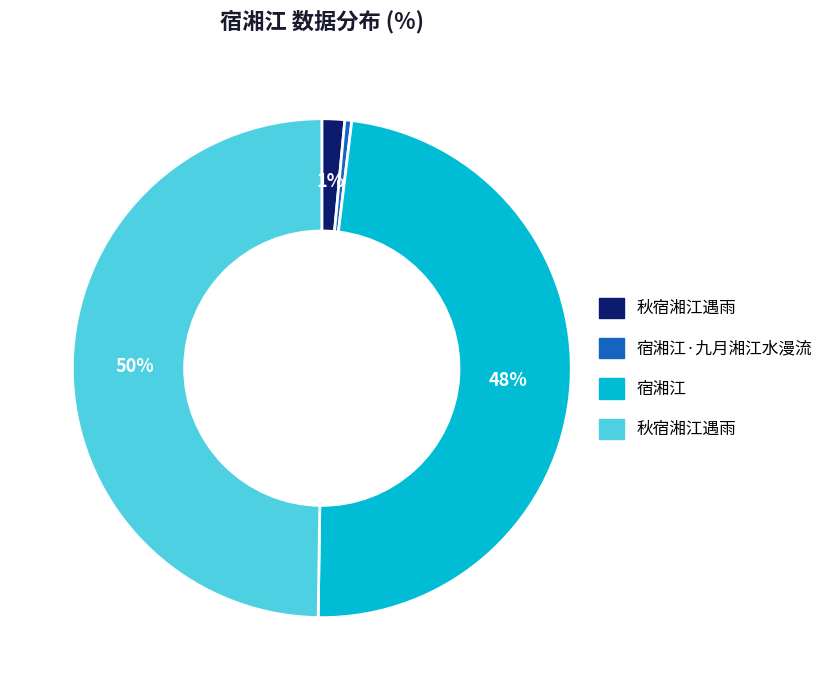

To the nearest percent, what is the average slice percentage?

25%